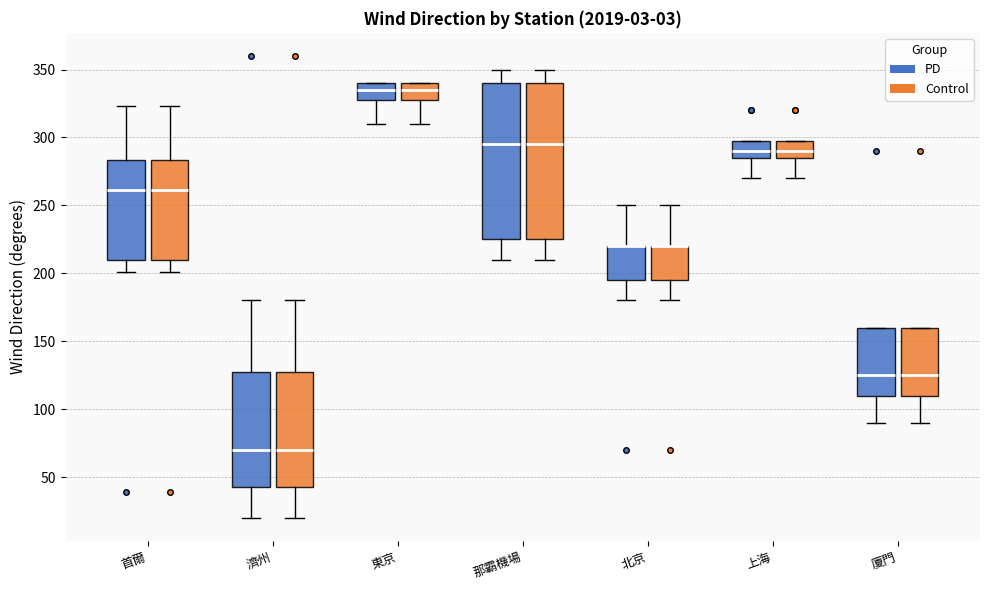

Reading left to right, transcribe this box plot: for each box, give where its median line is, the range the box spans, and where its two whiskers end, as read against the y-axis. The values are not printed on the chart, so give them approximately, as read against the axis.

首爾 (PD): median 260, box 210 to 285, whiskers 200 to 325
首爾 (Control): median 260, box 210 to 285, whiskers 200 to 325
濟州 (PD): median 70, box 45 to 130, whiskers 20 to 180
濟州 (Control): median 70, box 45 to 130, whiskers 20 to 180
東京 (PD): median 335, box 330 to 340, whiskers 310 to 340
東京 (Control): median 335, box 330 to 340, whiskers 310 to 340
那霸機場 (PD): median 295, box 225 to 340, whiskers 210 to 350
那霸機場 (Control): median 295, box 225 to 340, whiskers 210 to 350
北京 (PD): median 220 (drawn on the box's upper edge), box 195 to 220, whiskers 180 to 250
北京 (Control): median 220 (drawn on the box's upper edge), box 195 to 220, whiskers 180 to 250
上海 (PD): median 290, box 285 to 300, whiskers 270 to 300
上海 (Control): median 290, box 285 to 300, whiskers 270 to 300
廈門 (PD): median 125, box 110 to 160, whiskers 90 to 160
廈門 (Control): median 125, box 110 to 160, whiskers 90 to 160